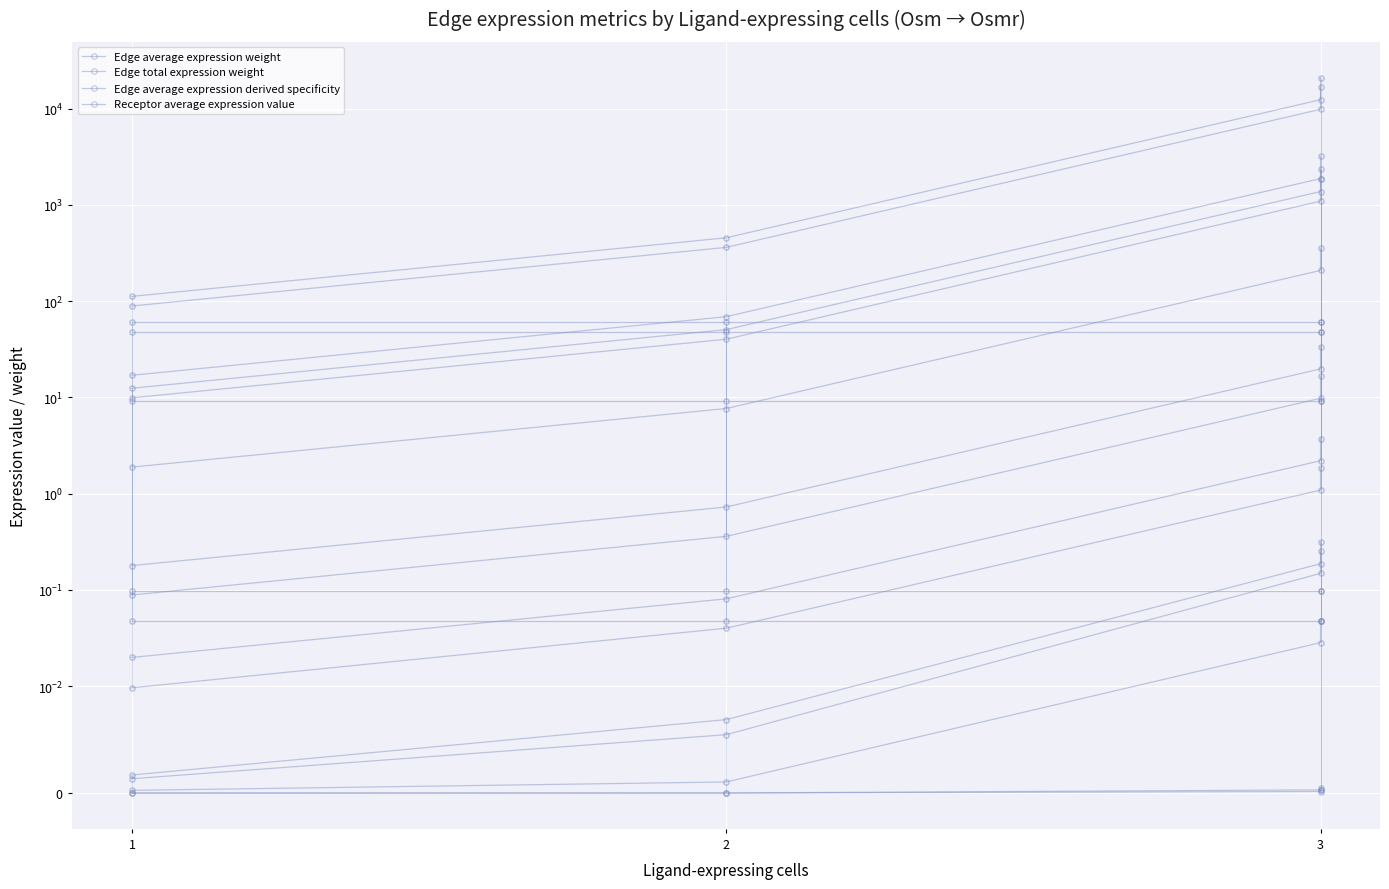

True or false: Edge average expression derived specificity has more than 2 interior local peaks.

False